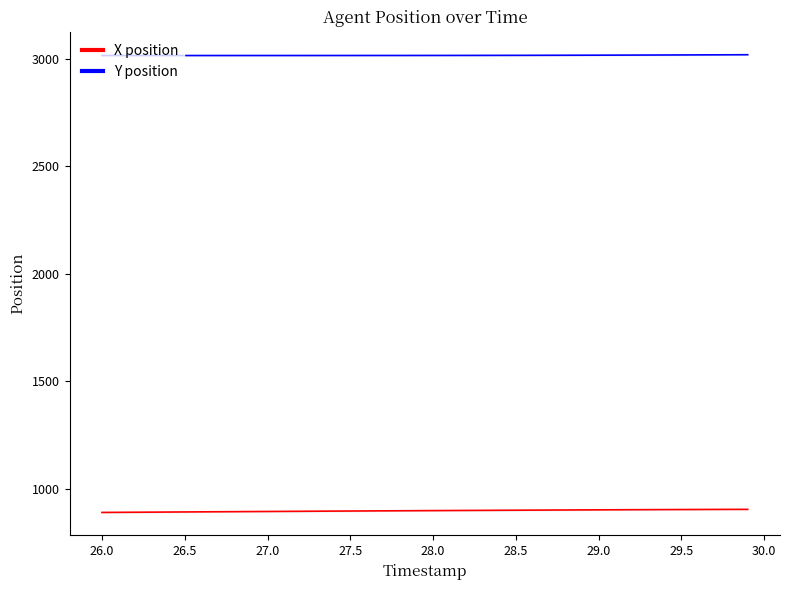

True or false: X position and Y position cross at least once.

False